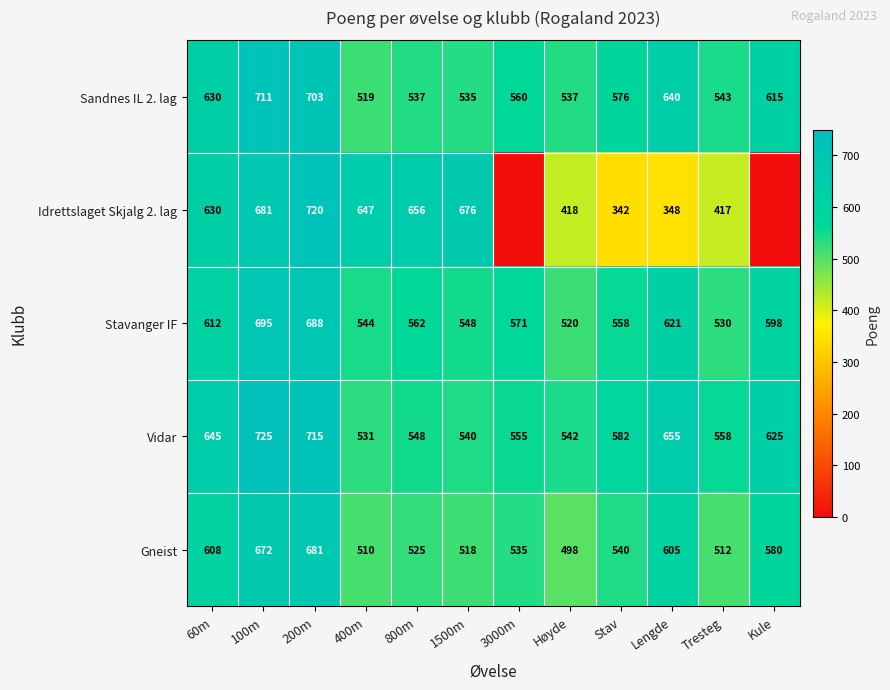

Which has a higher value, Tresteg or 200m?

200m